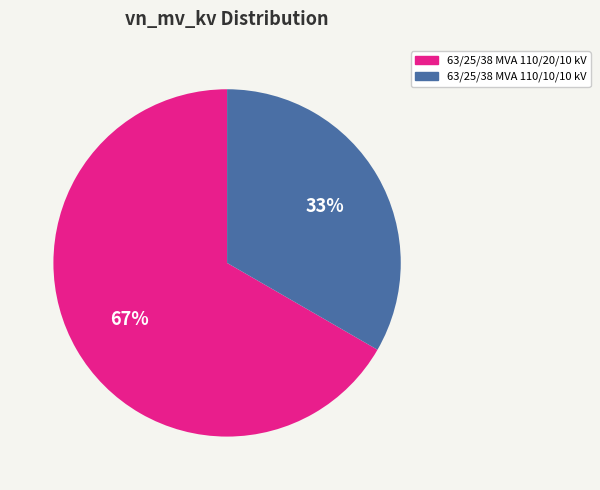

Is there a majority slice in this chart?

Yes